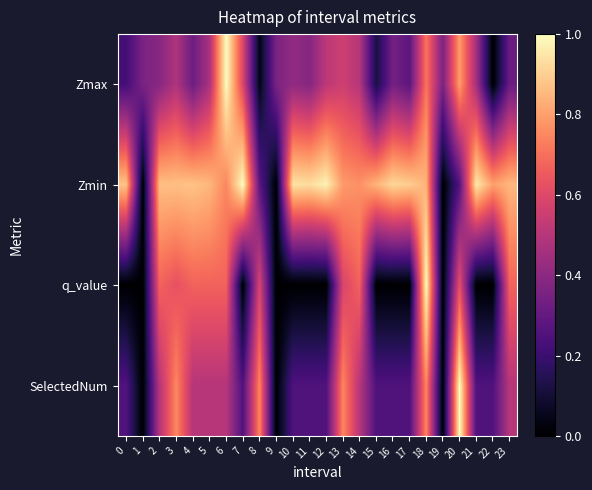

At which category is the sum across all series the highest?

18